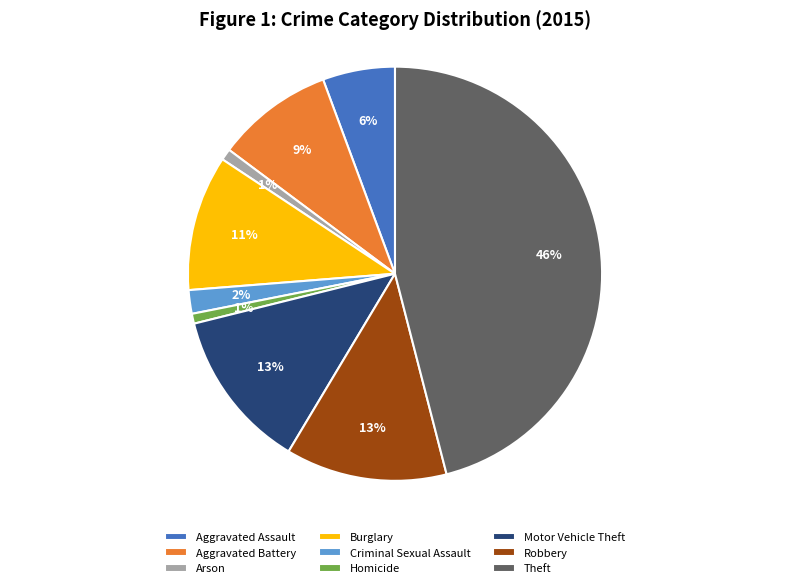

True or false: Robbery accounts for 13% of the total.

True